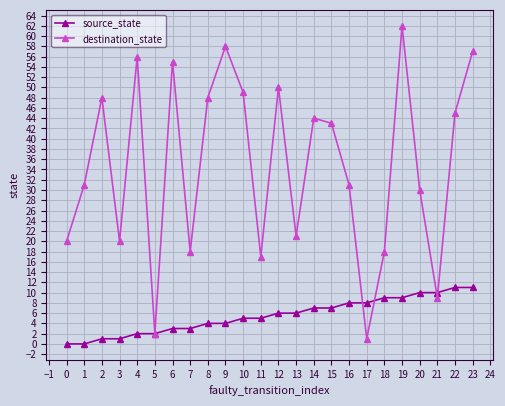

List the series in order of their overall mean, highest first.

destination_state, source_state